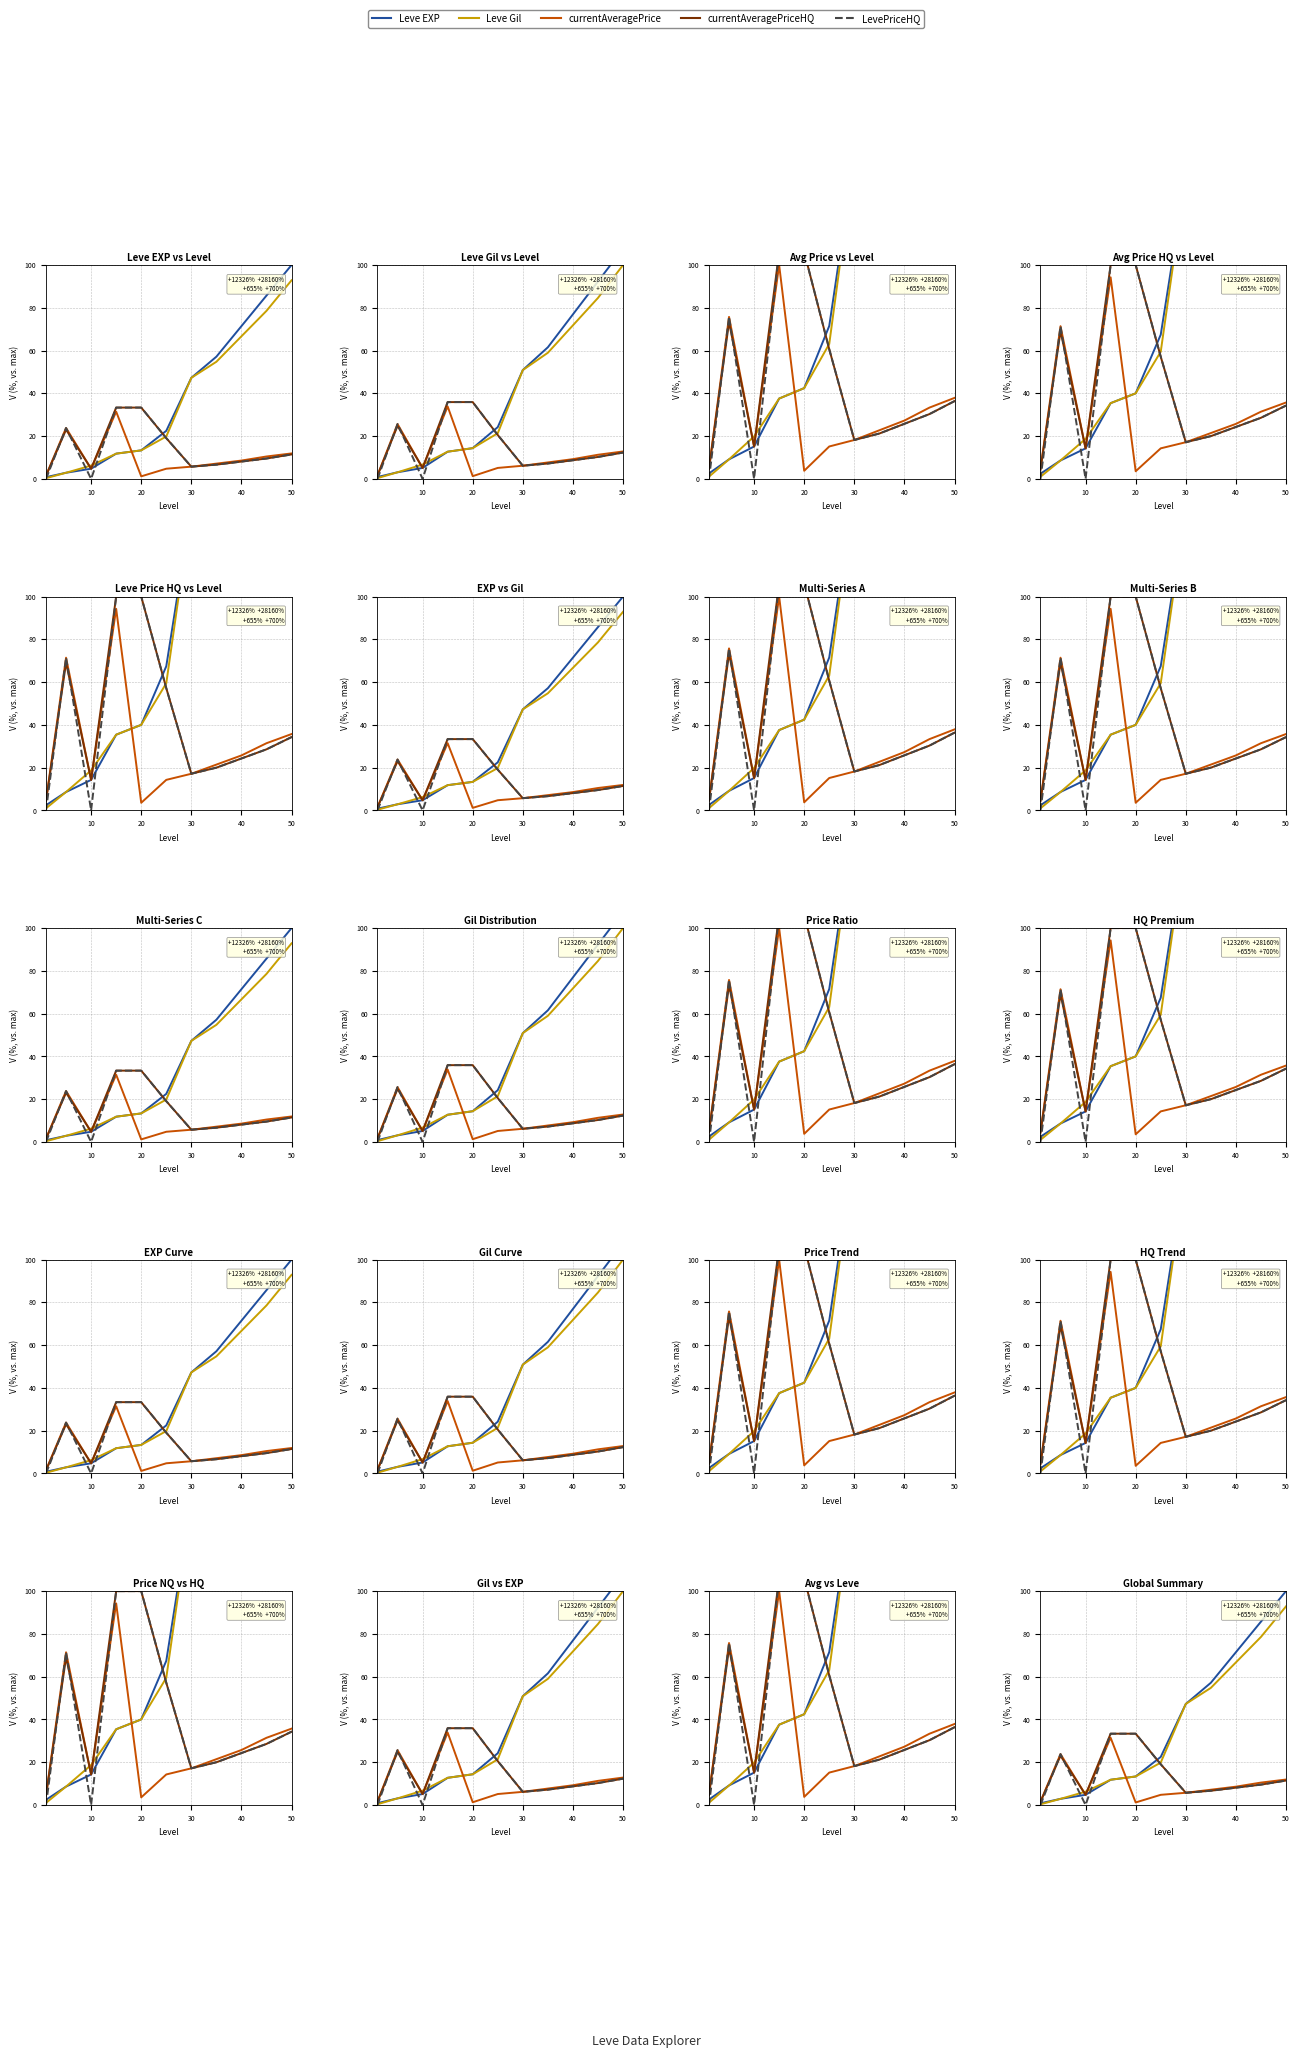

Does the chart have visible grid lines?

Yes